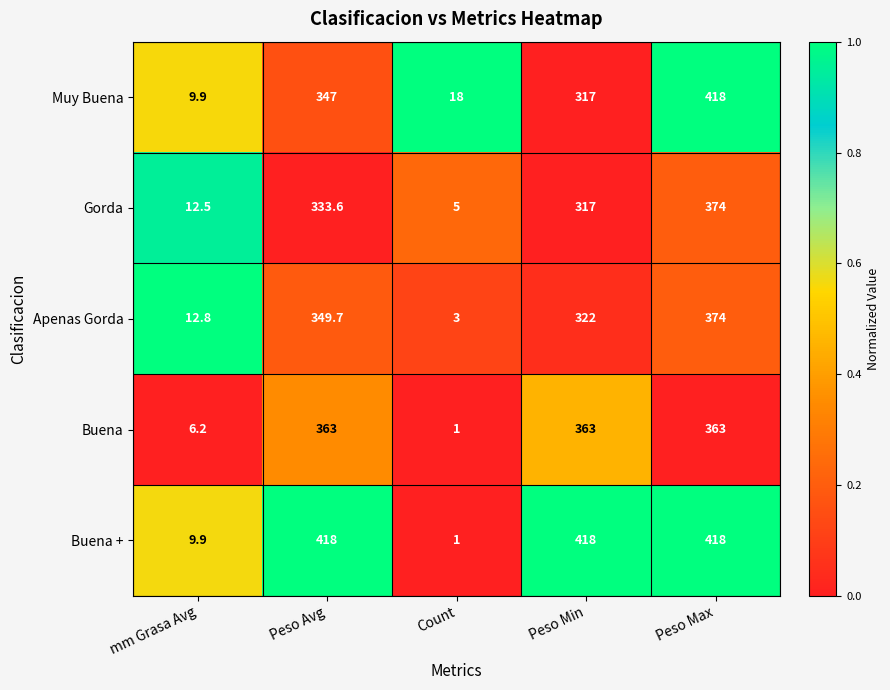

True or false: Muy Buena has a value of 18.0 at Count.

True